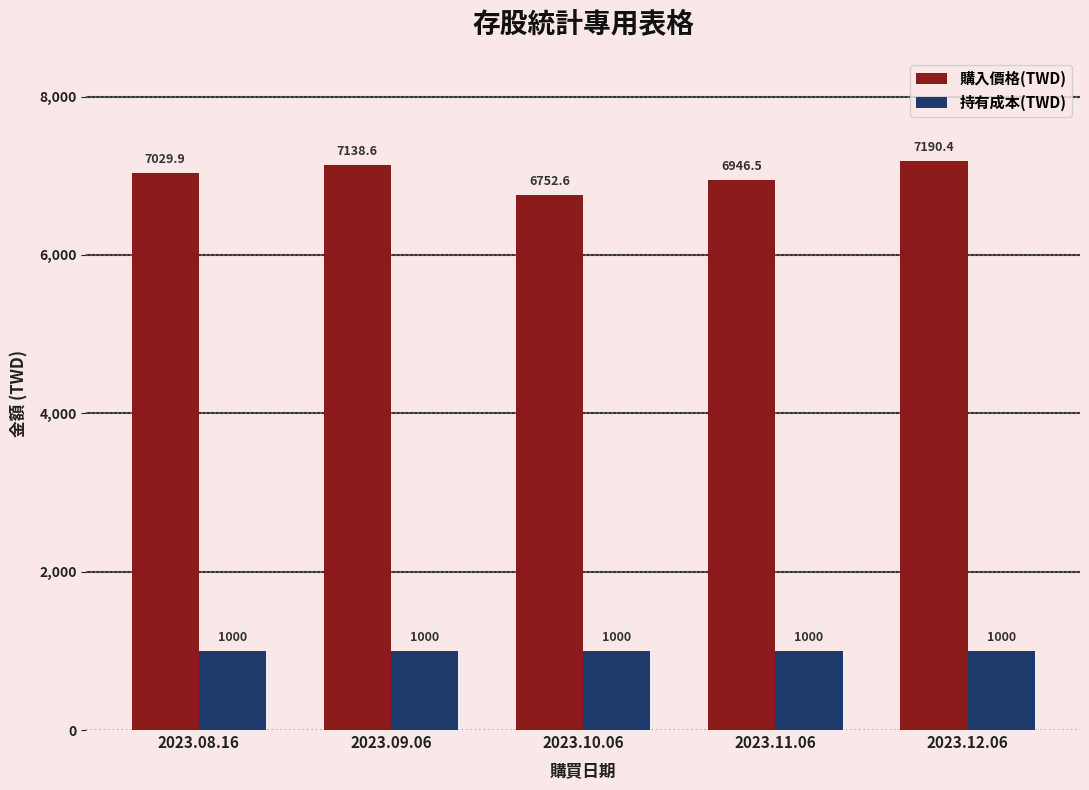

Reading left to right, list all the values displayed in this chart.

購入價格(TWD): 7029.9	7138.6	6752.6	6946.5	7190.4
持有成本(TWD): 1000.0	1000.0	1000.0	1000.0	1000.0